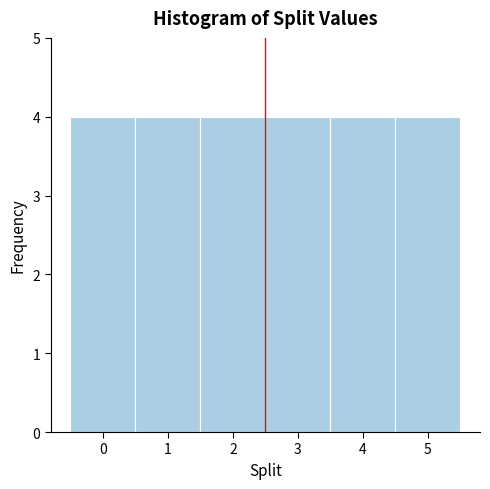

Reading left to right, transcribe this chart: for each bar, give the range it covers on the x-axis and its height. The values are not printed on the chart, so give them approximately, as read against the axis.

-0.5 to 0.5: 4
0.5 to 1.5: 4
1.5 to 2.5: 4
2.5 to 3.5: 4
3.5 to 4.5: 4
4.5 to 5.5: 4